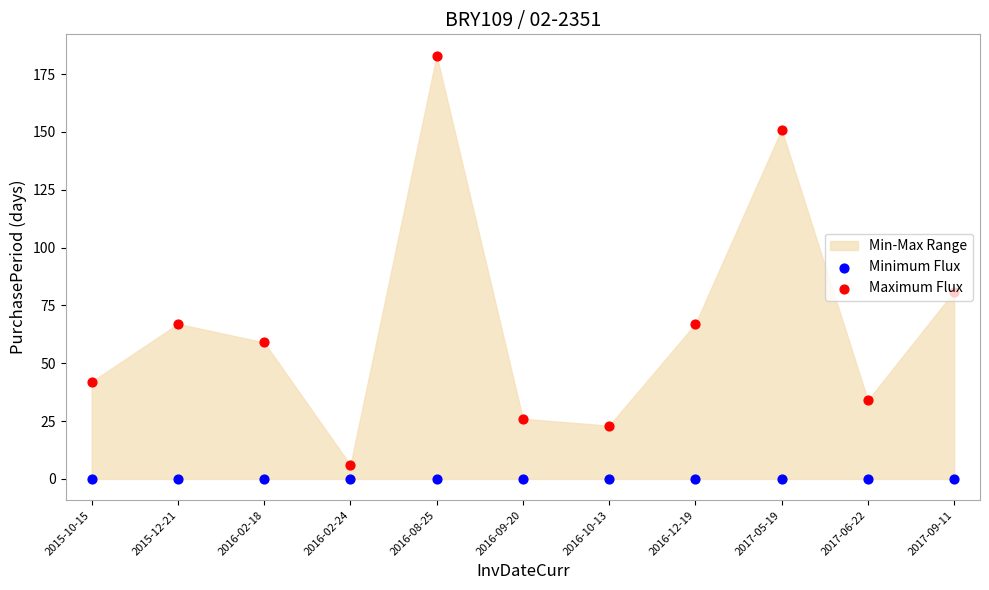

Which series has the largest Y range (max minus min)?

Maximum Flux